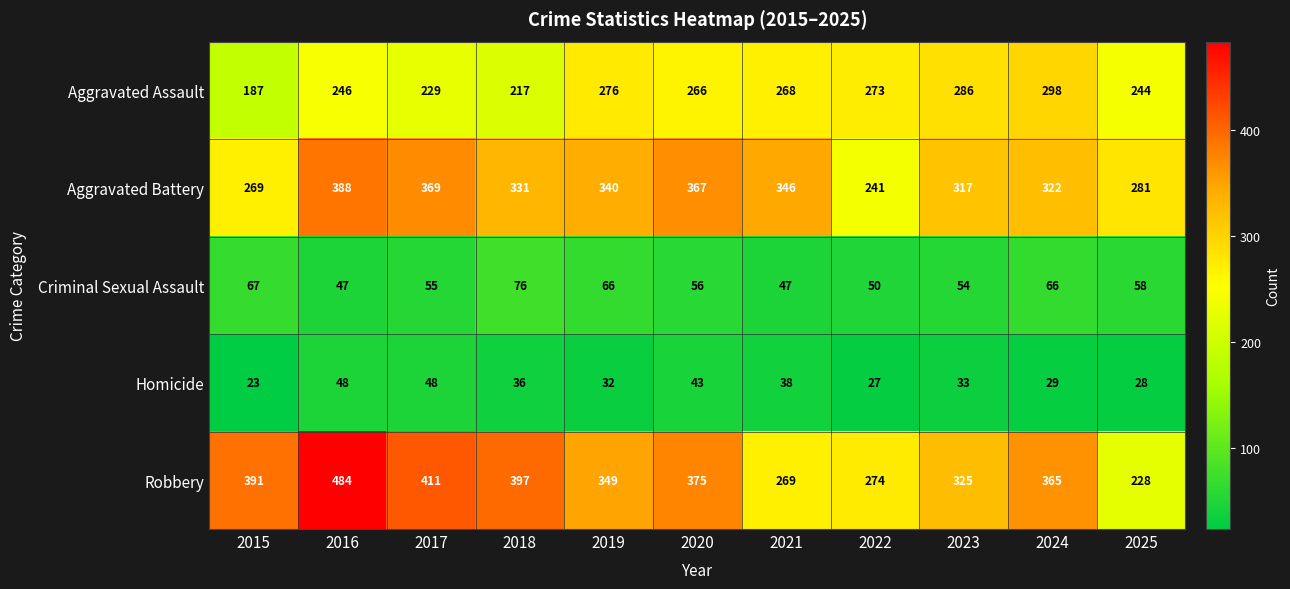

What is the lowest value of the Robbery series?

228